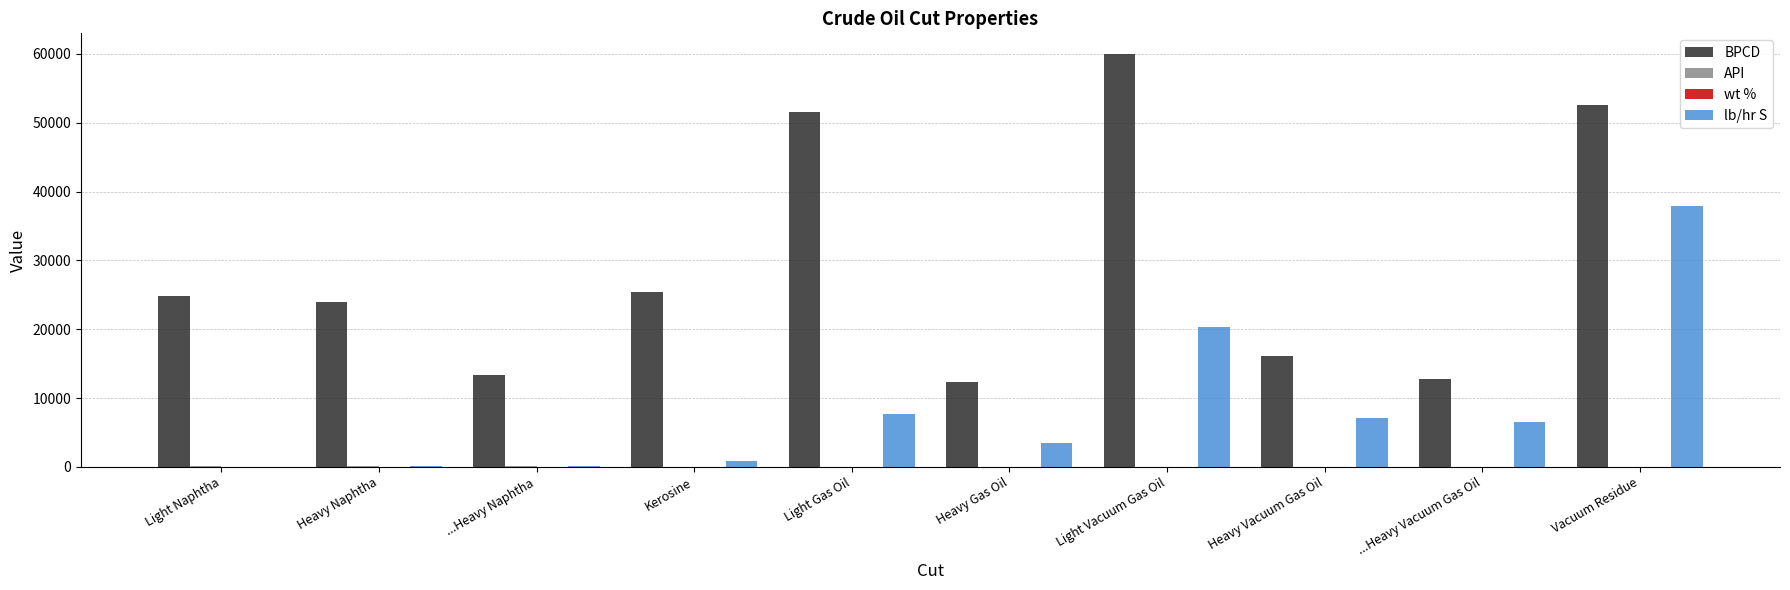

At which label is lb/hr S closest to 18933?

Light Vacuum Gas Oil